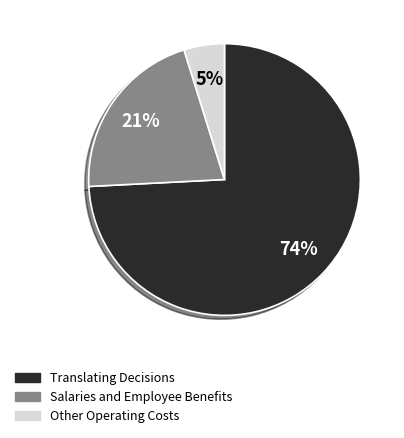

What is the largest slice in the pie chart?

Translating Decisions